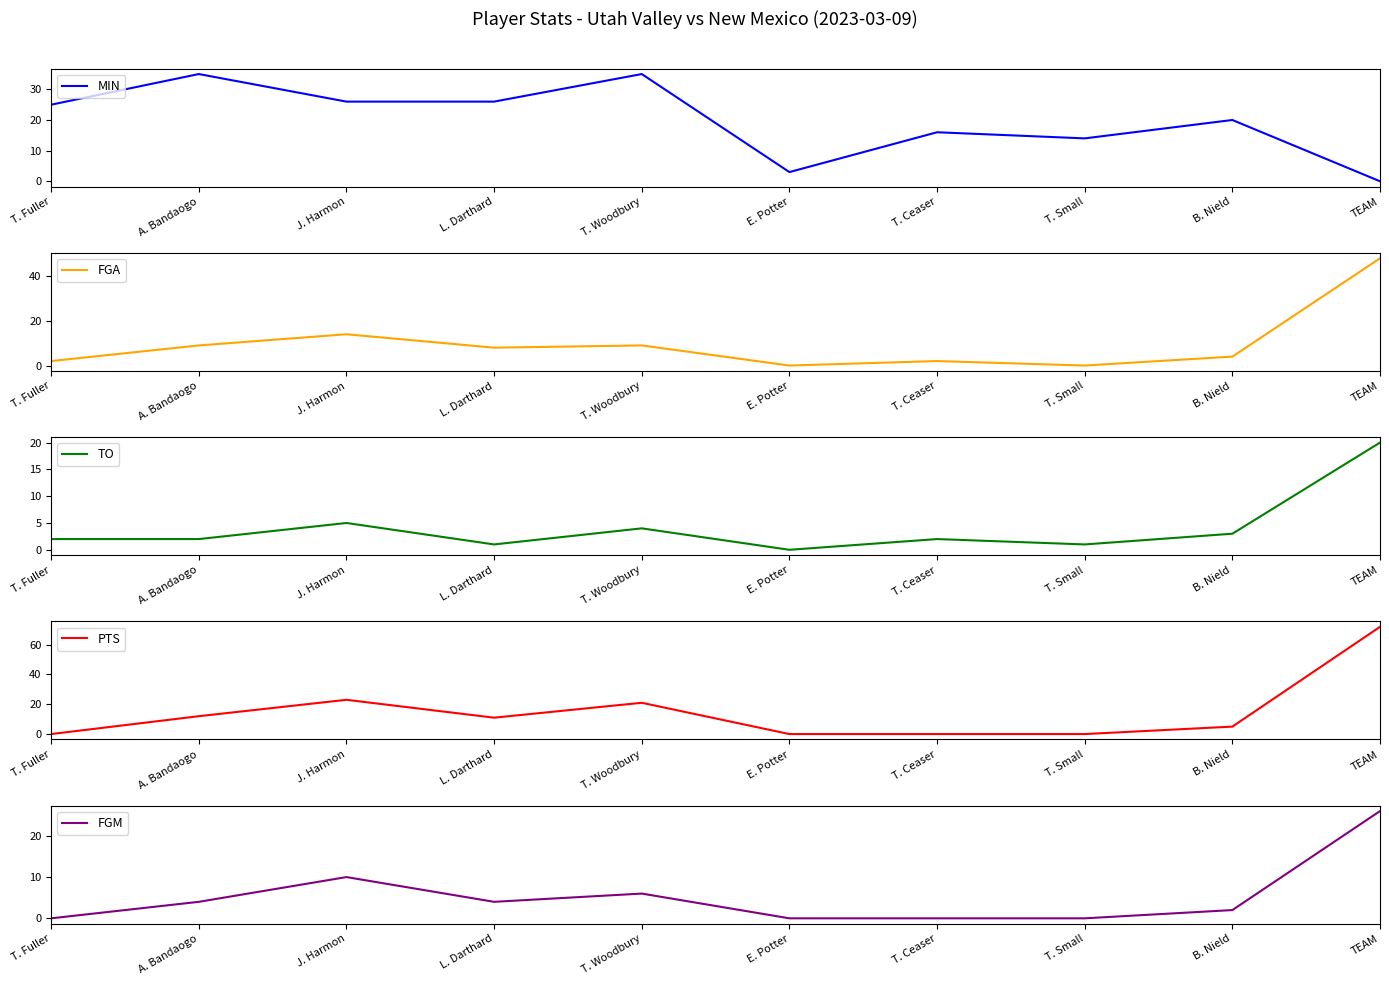

Reading left to right, transcribe all the data shown in this chart.

MIN: T. Fuller=25	A. Bandaogo=35	J. Harmon=26	L. Darthard=26	T. Woodbury=35	E. Potter=3	T. Ceaser=16	T. Small=14	B. Nield=20	TEAM=0
FGA: T. Fuller=2	A. Bandaogo=9	J. Harmon=14	L. Darthard=8	T. Woodbury=9	E. Potter=0	T. Ceaser=2	T. Small=0	B. Nield=4	TEAM=48
TO: T. Fuller=2	A. Bandaogo=2	J. Harmon=5	L. Darthard=1	T. Woodbury=4	E. Potter=0	T. Ceaser=2	T. Small=1	B. Nield=3	TEAM=20
PTS: T. Fuller=0	A. Bandaogo=12	J. Harmon=23	L. Darthard=11	T. Woodbury=21	E. Potter=0	T. Ceaser=0	T. Small=0	B. Nield=5	TEAM=72
FGM: T. Fuller=0	A. Bandaogo=4	J. Harmon=10	L. Darthard=4	T. Woodbury=6	E. Potter=0	T. Ceaser=0	T. Small=0	B. Nield=2	TEAM=26